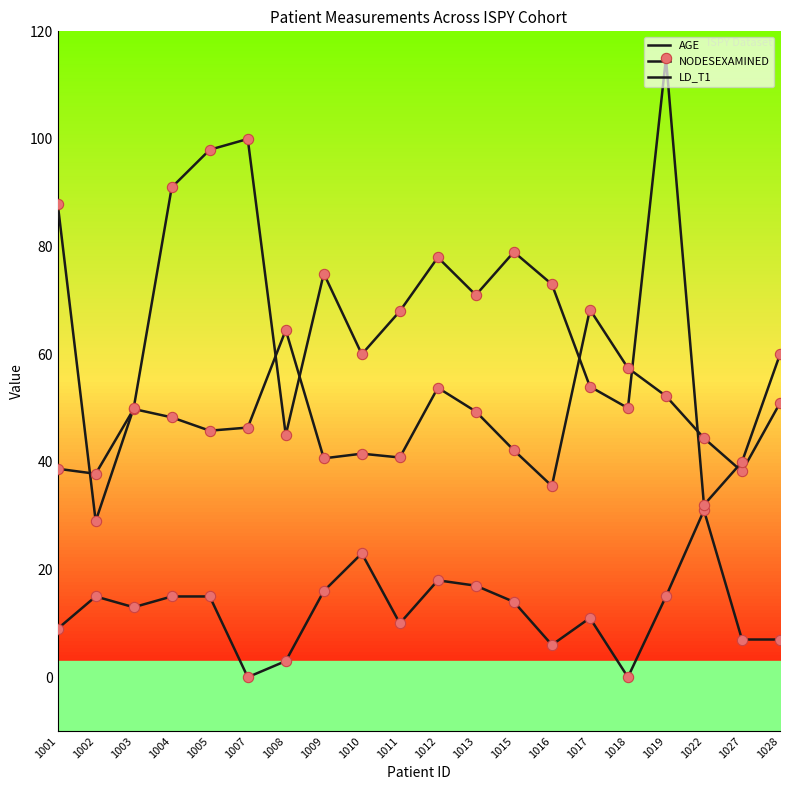

Is the value of AGE at 1012 greater than the value of LD_T1 at 1001?

No